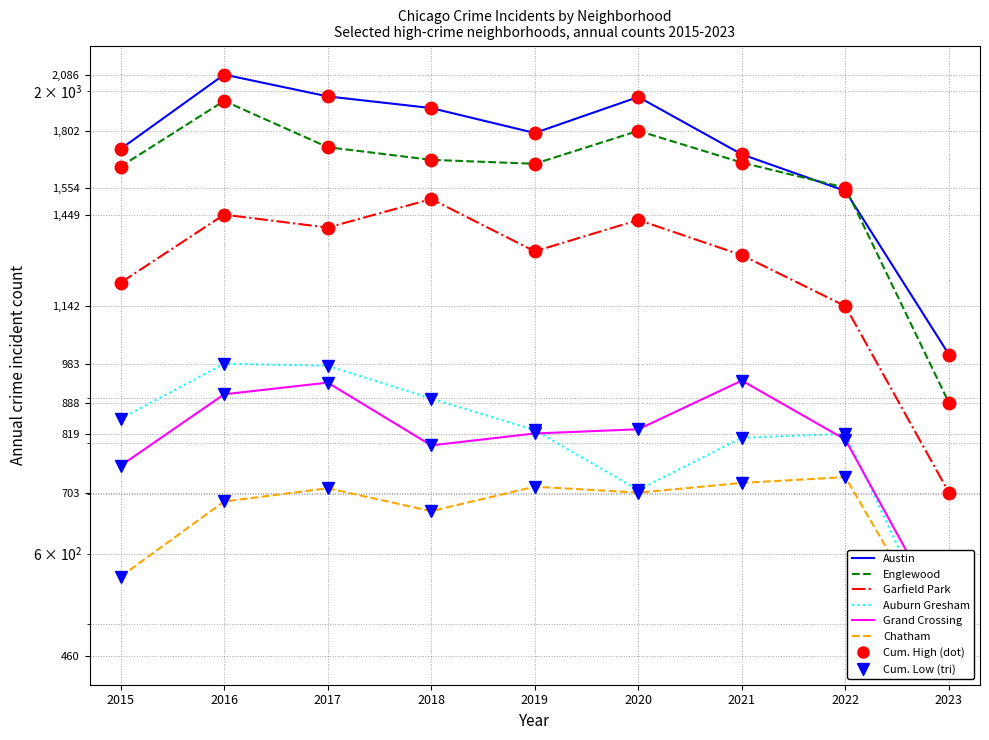

What is the minimum value shown in the chart?

460